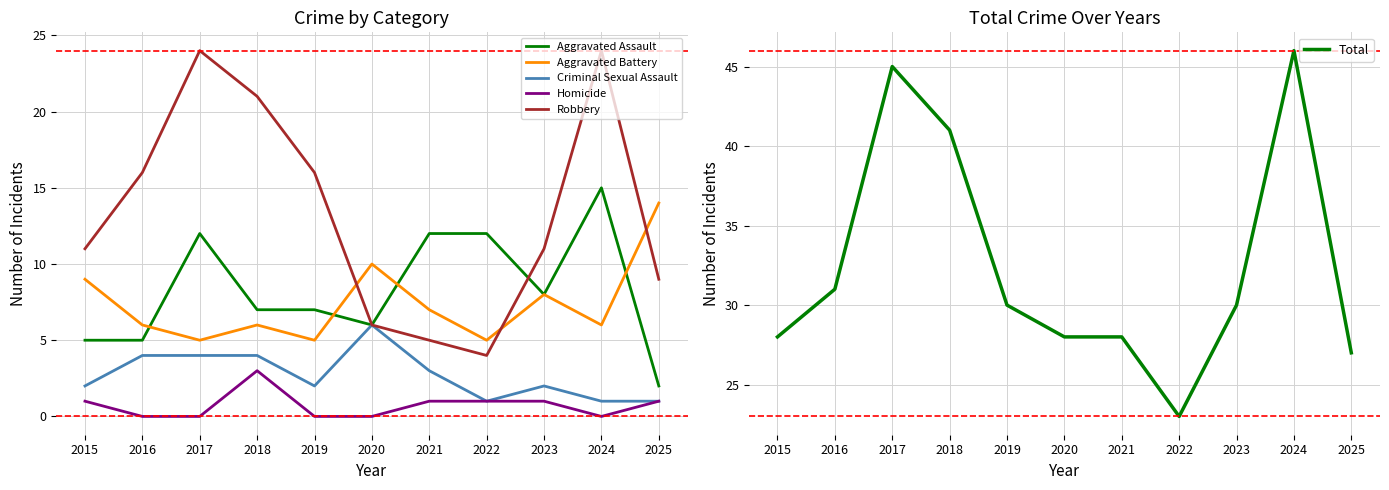

True or false: Total has a value of 63 at 2018.

False